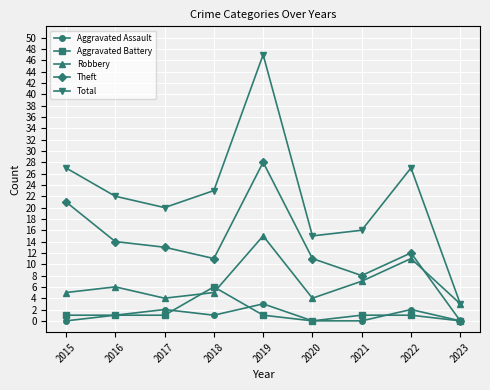

Between which two adjacent categories do Robbery and Theft first intersect?

2022 and 2023